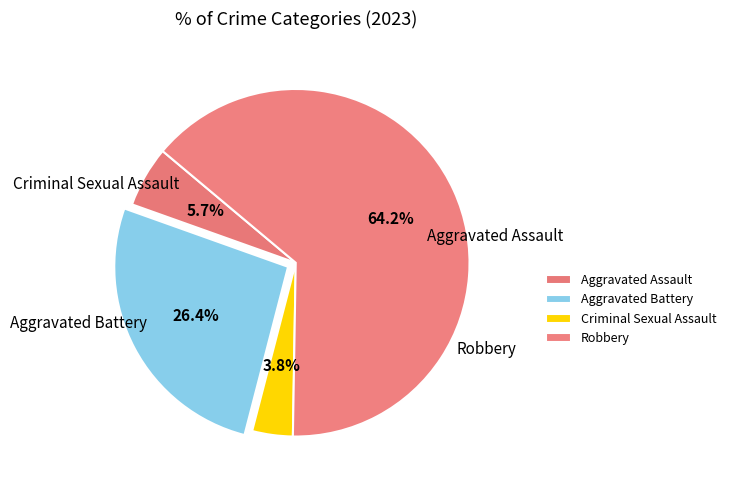

How many slices are in this pie chart?

4